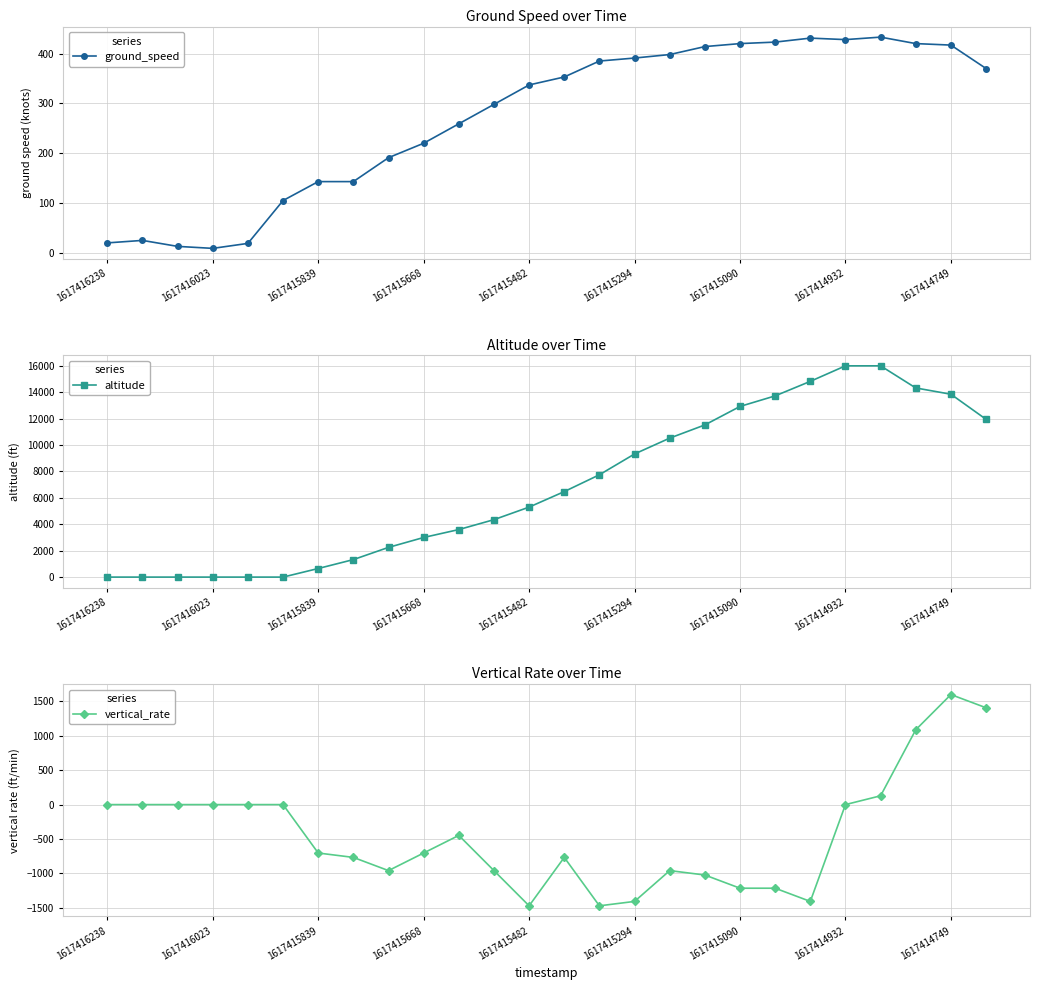

How many values in altitude are above zero?

20